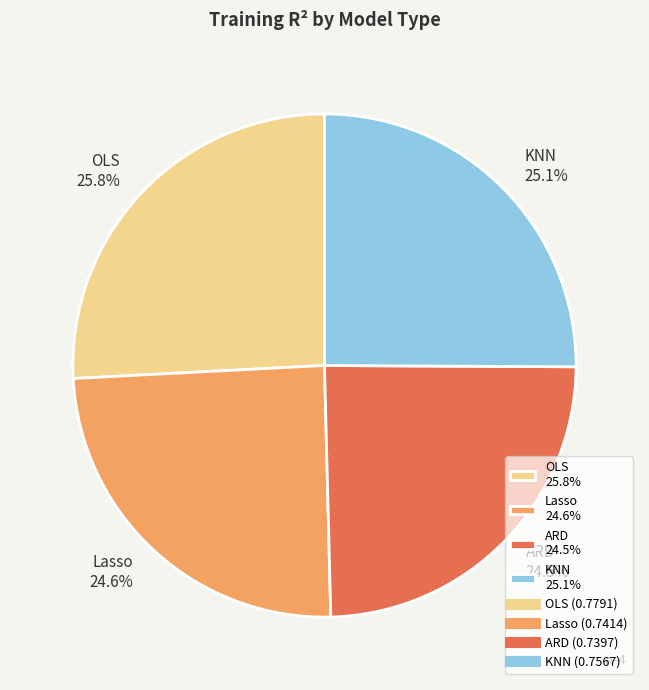

What percentage is the OLS slice, to the nearest percent?

26%